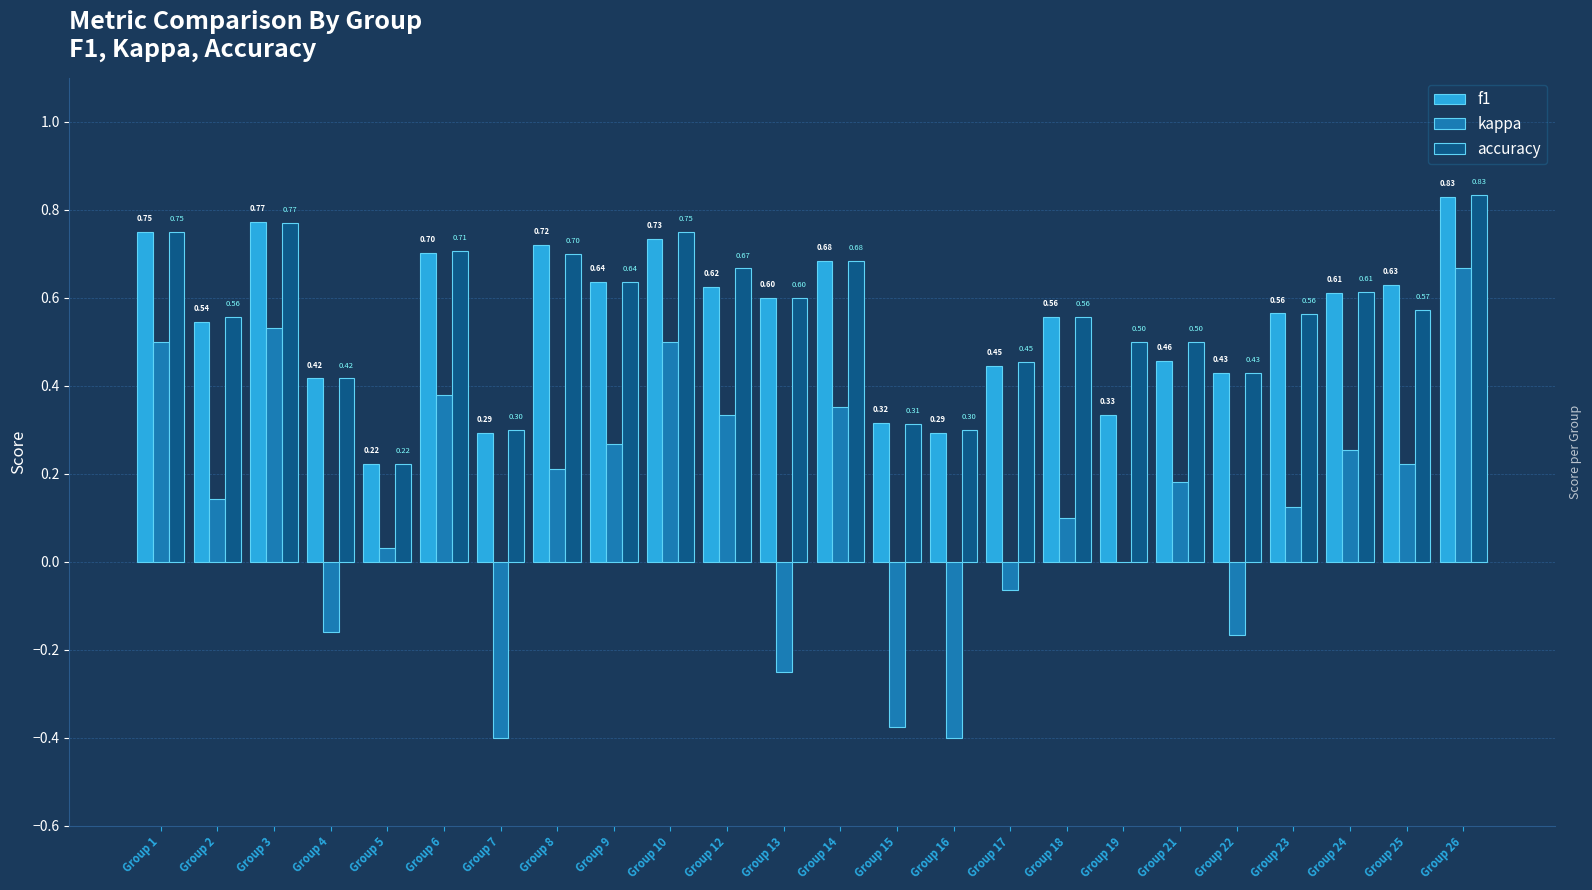

Is the value of accuracy at Group 16 greater than the value of f1 at Group 25?

No